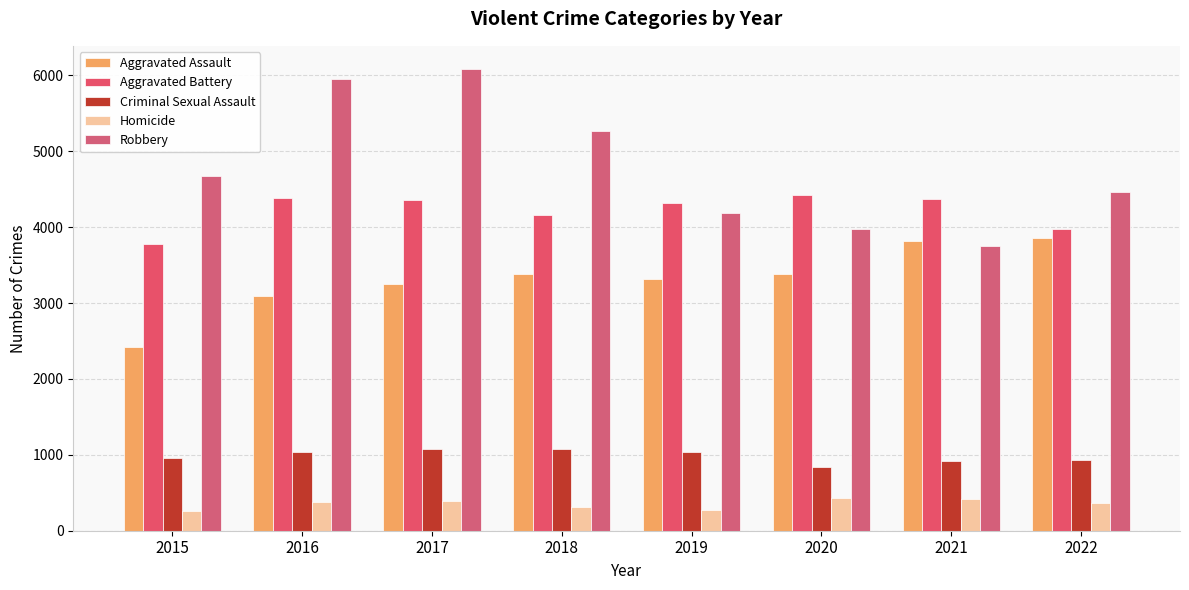

What is the highest value of the Criminal Sexual Assault series?

1077